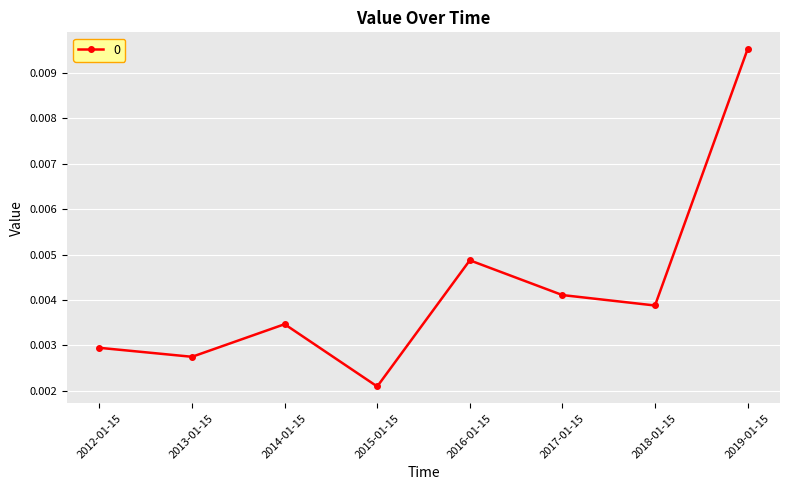

List the labels in order of value, largest first.

2019-01-15, 2016-01-15, 2017-01-15, 2018-01-15, 2014-01-15, 2012-01-15, 2013-01-15, 2015-01-15